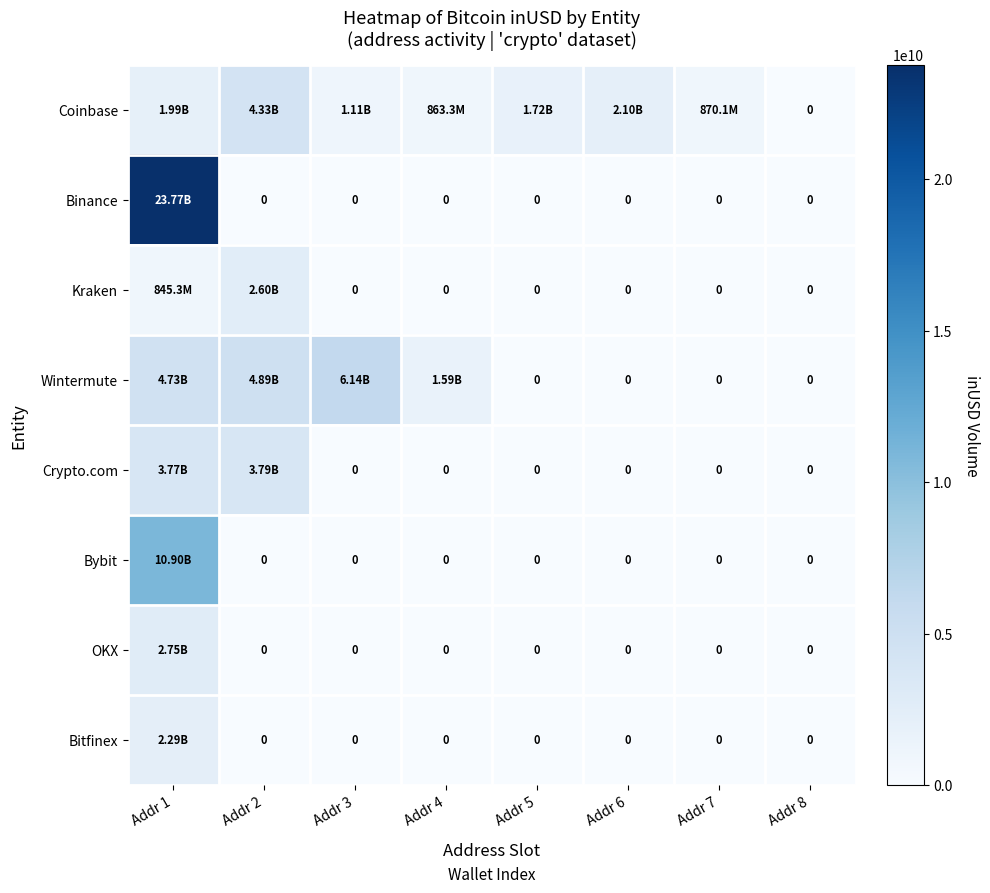

True or false: Crypto.com has a value of -1903114049.3 at Addr 8.

False